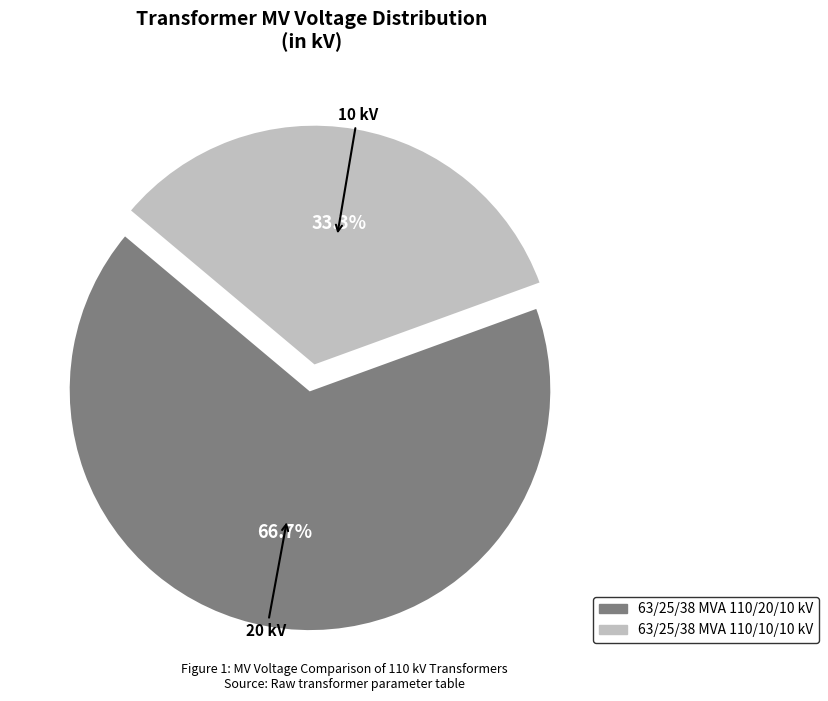

Count the number of slices in the pie.

2